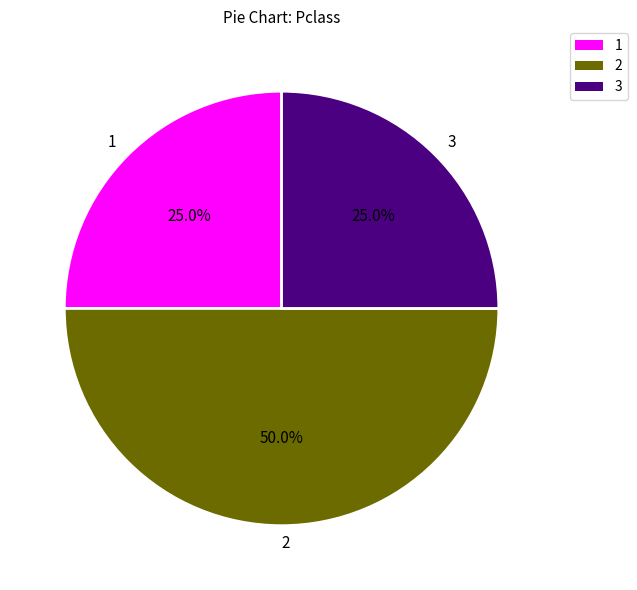

What is the total percentage of 2 and 3?

75.0%